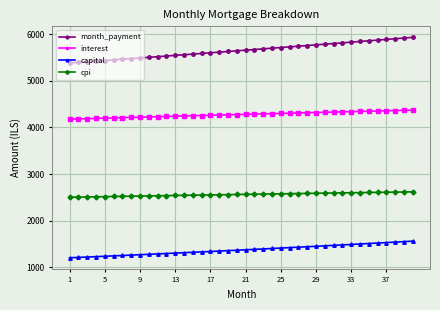

At how many categories does at least one series exceed 2120?

40